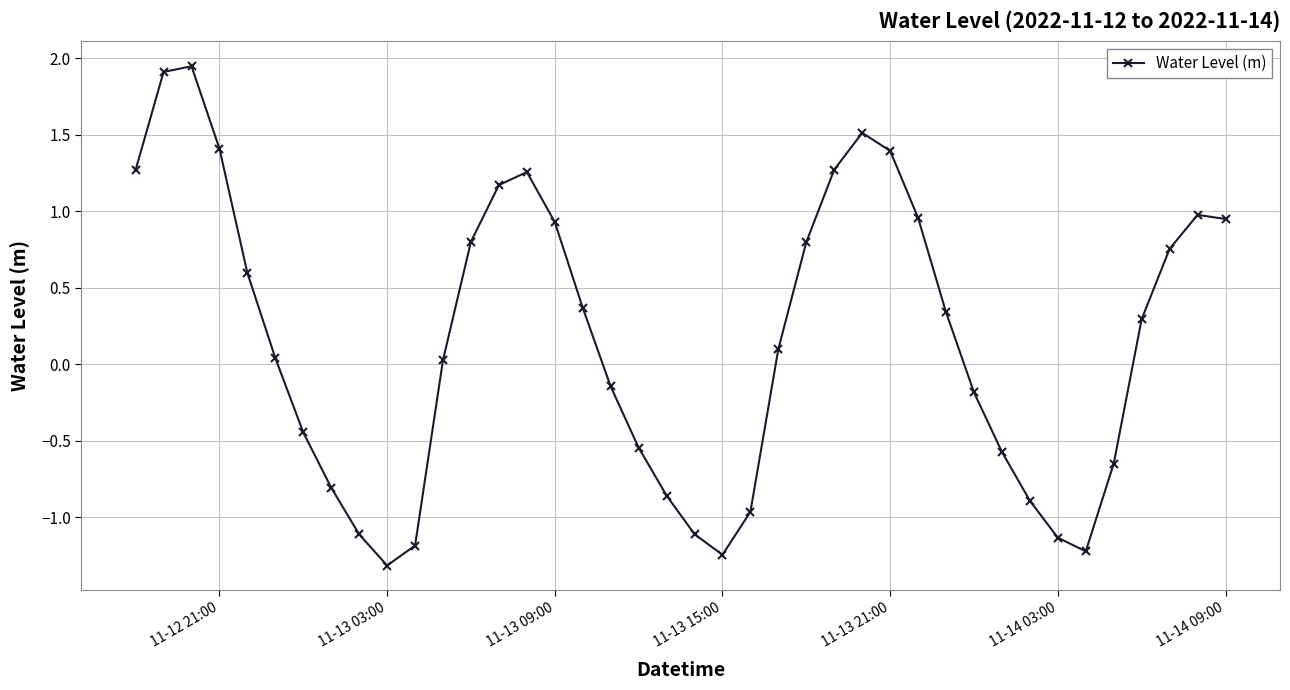

What is the difference between the second highest and minimum values?

3.2